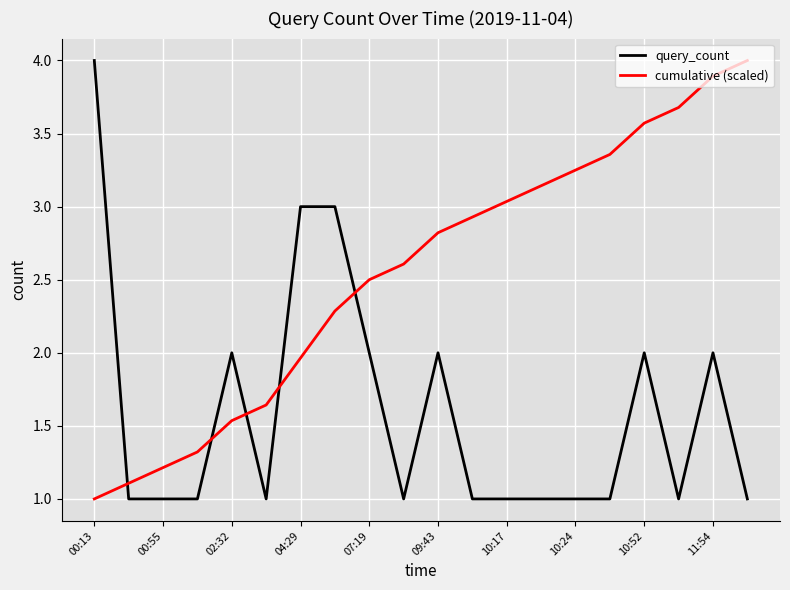

What is the greatest value displayed?

4.0